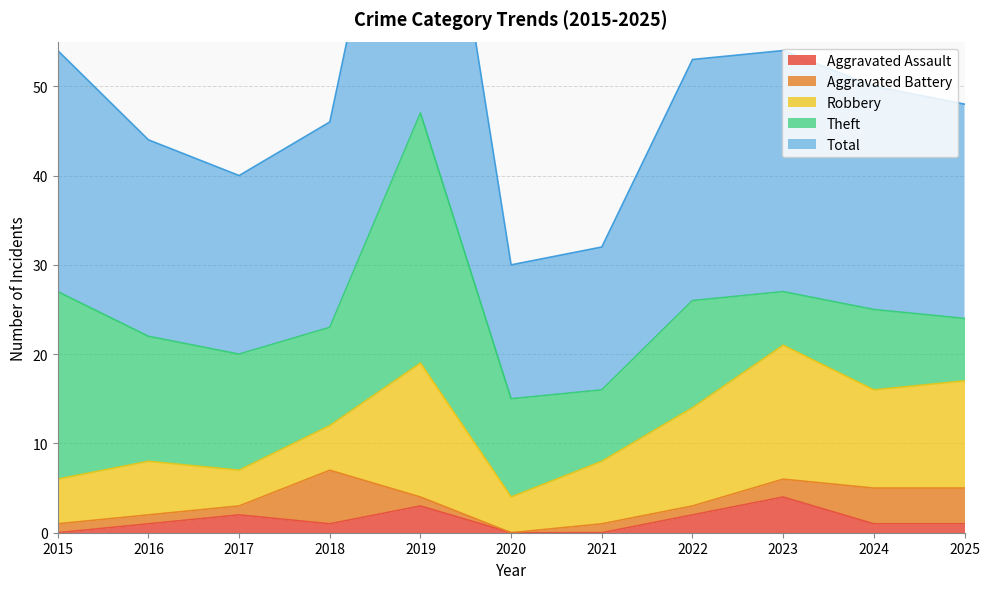

What is the sum of all Aggravated Battery values?

22